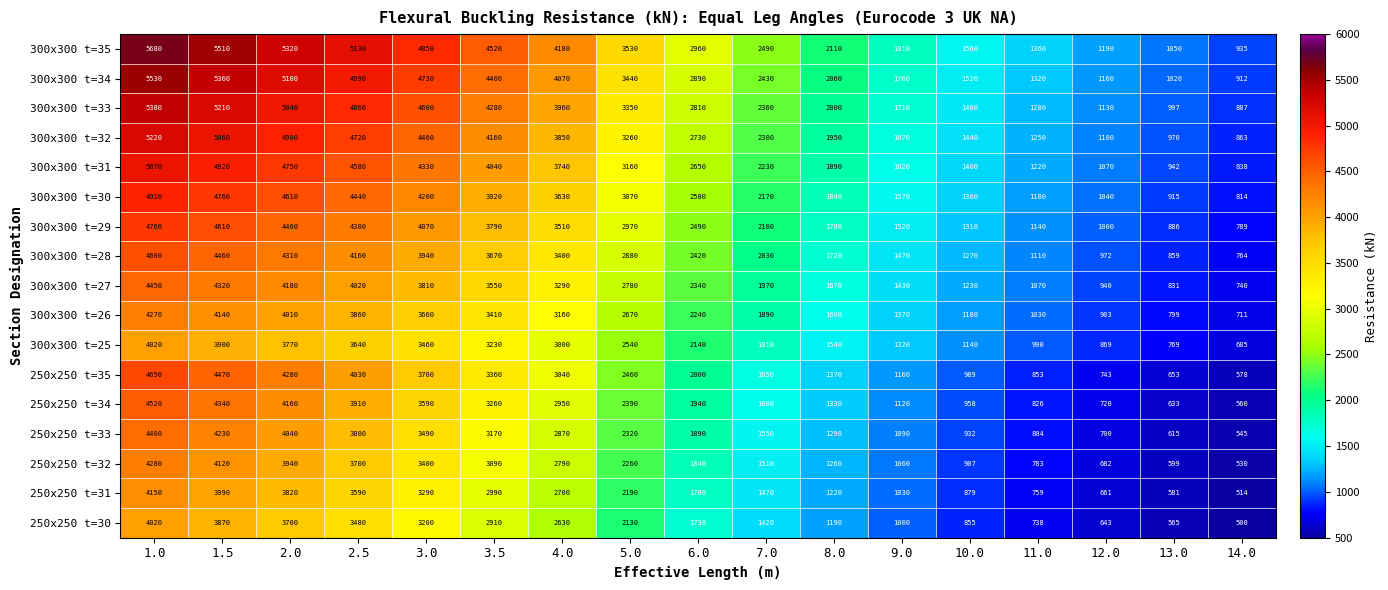

Between 5.0 and 7.0, which series saw the biggest shift?

300x300 t=35